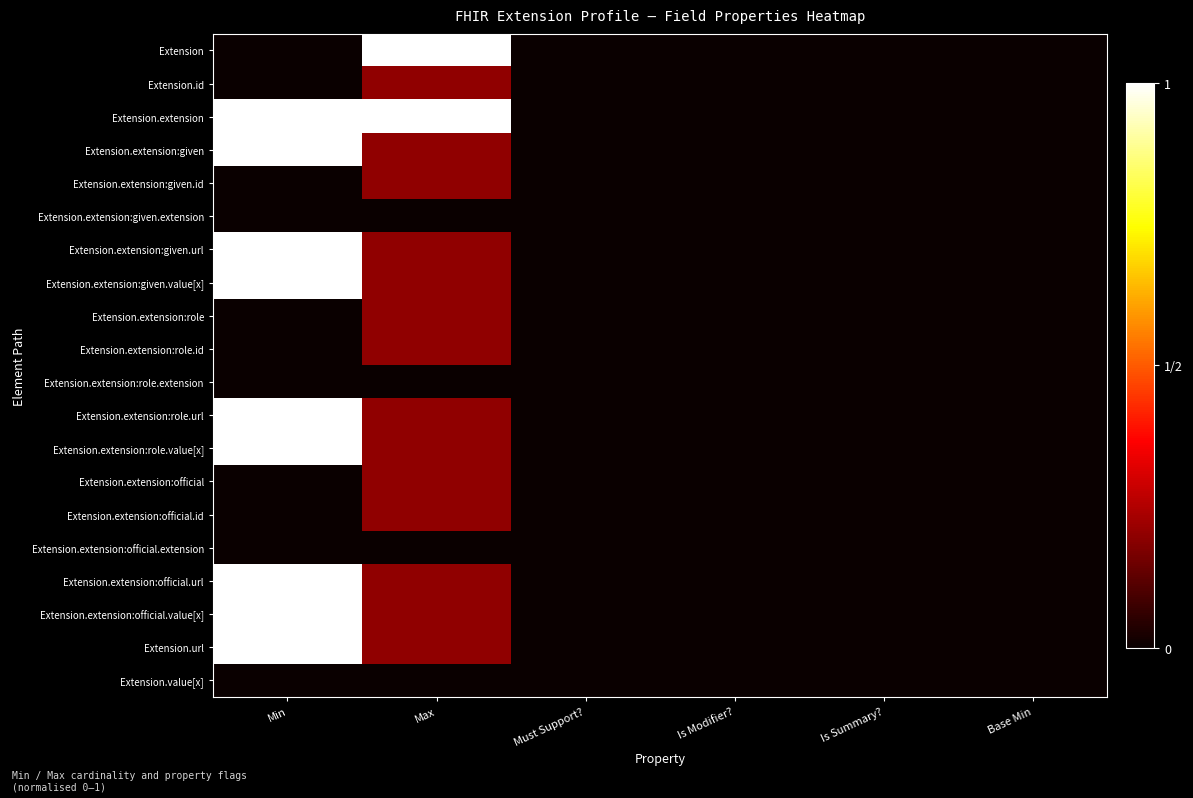

What is the maximum value shown in the chart?

1.0